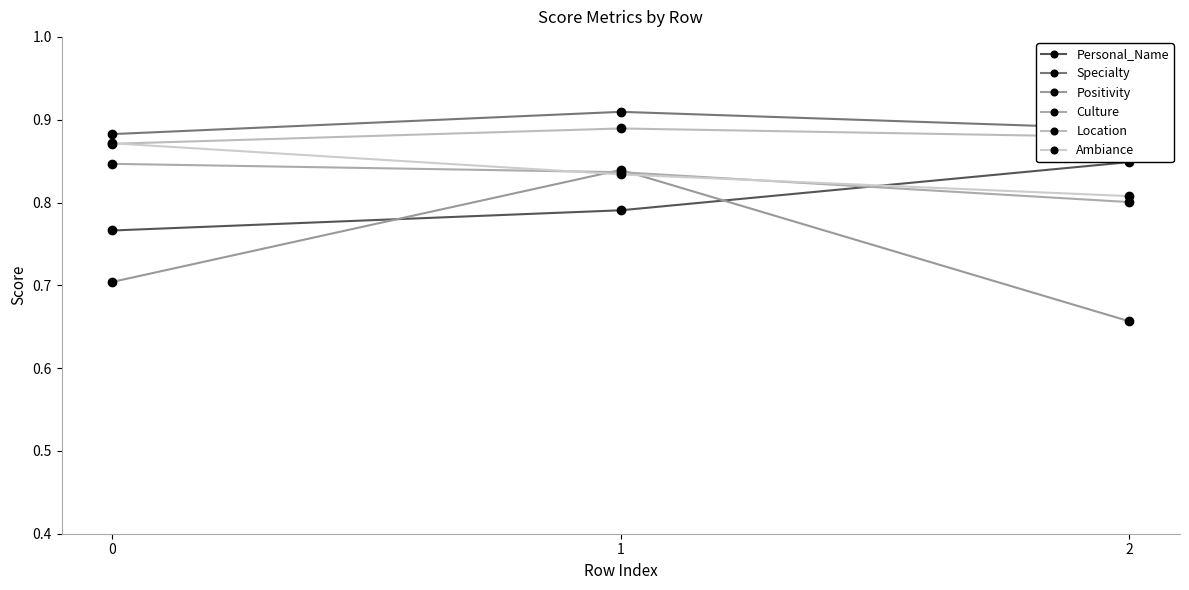

What is the value of the Culture point at the 2nd from the left?

0.8